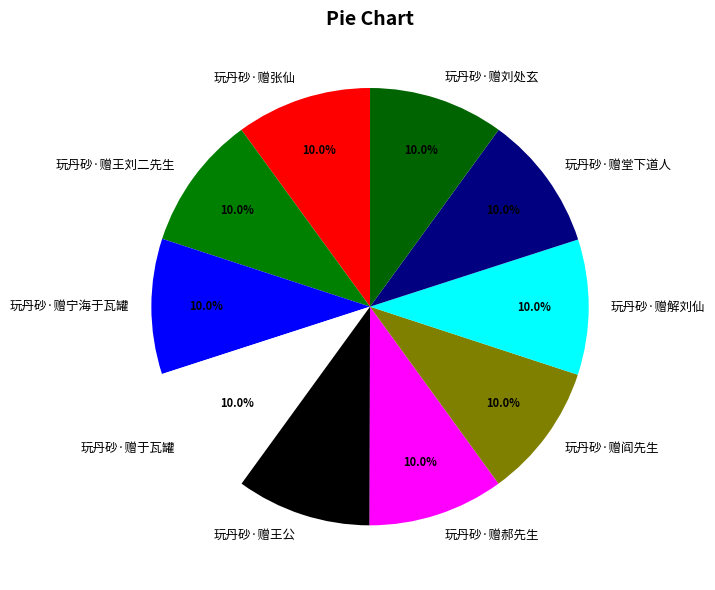

How many segments does this pie chart have?

10